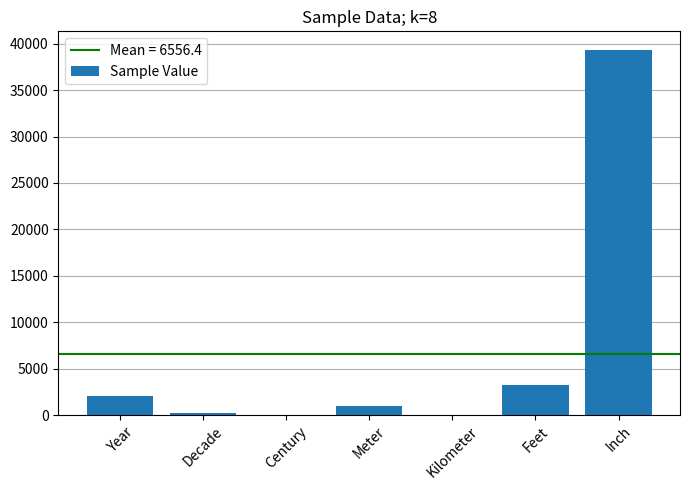

What is the change in value from Decade to Meter?

+798